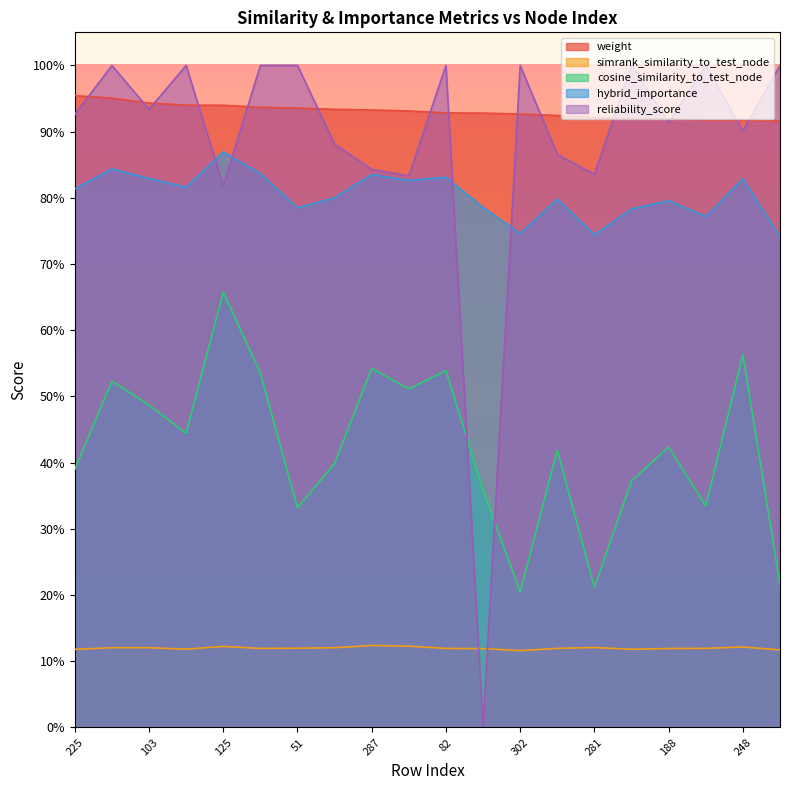

Which category has the highest value across all series?

147